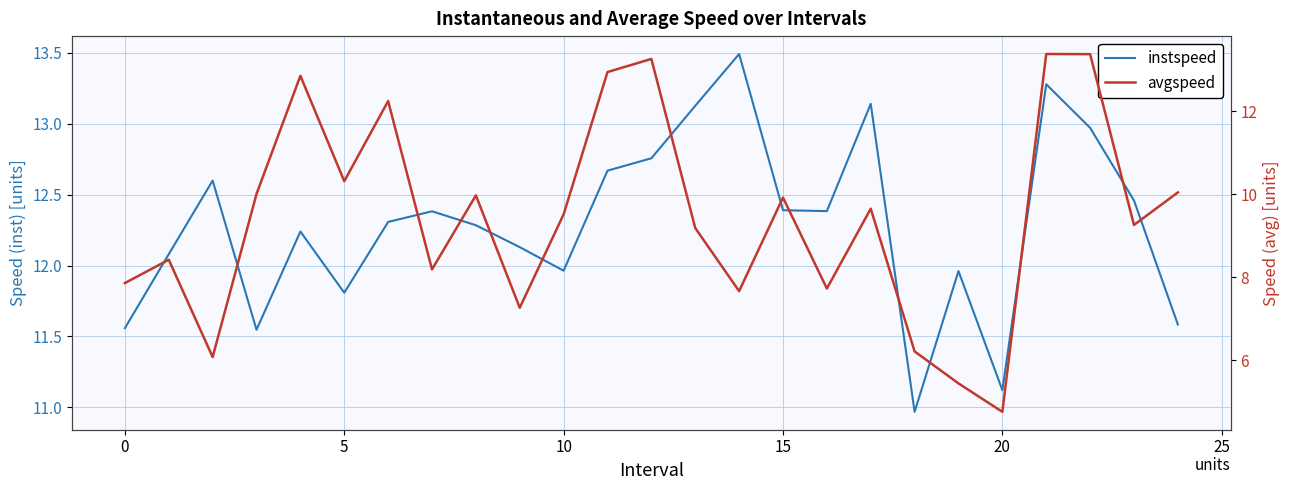

How many lines are shown in the chart?

2